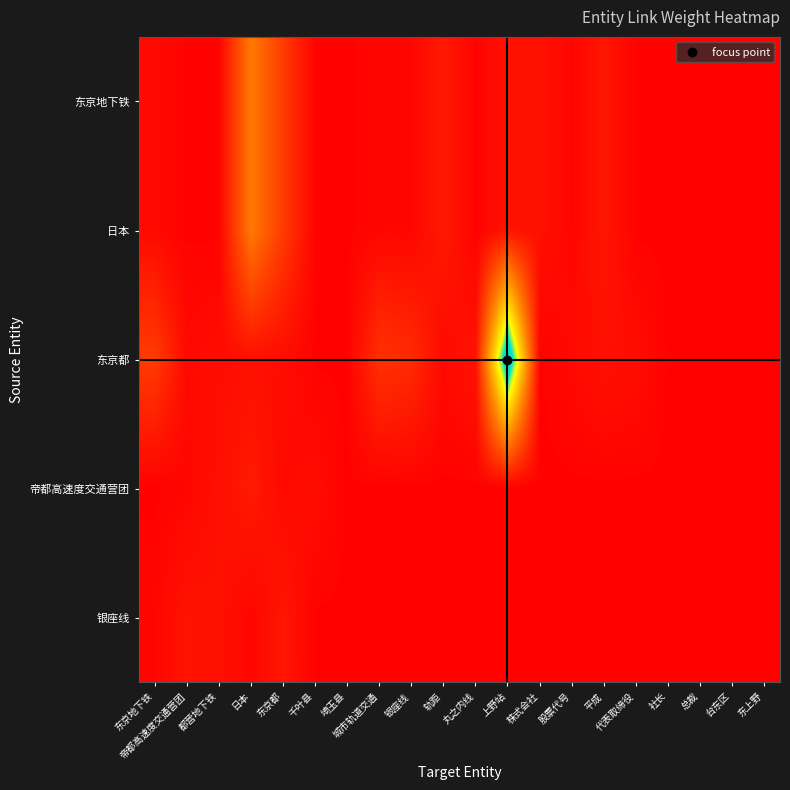

What is the difference between the highest and lowest values at 银座线?

12